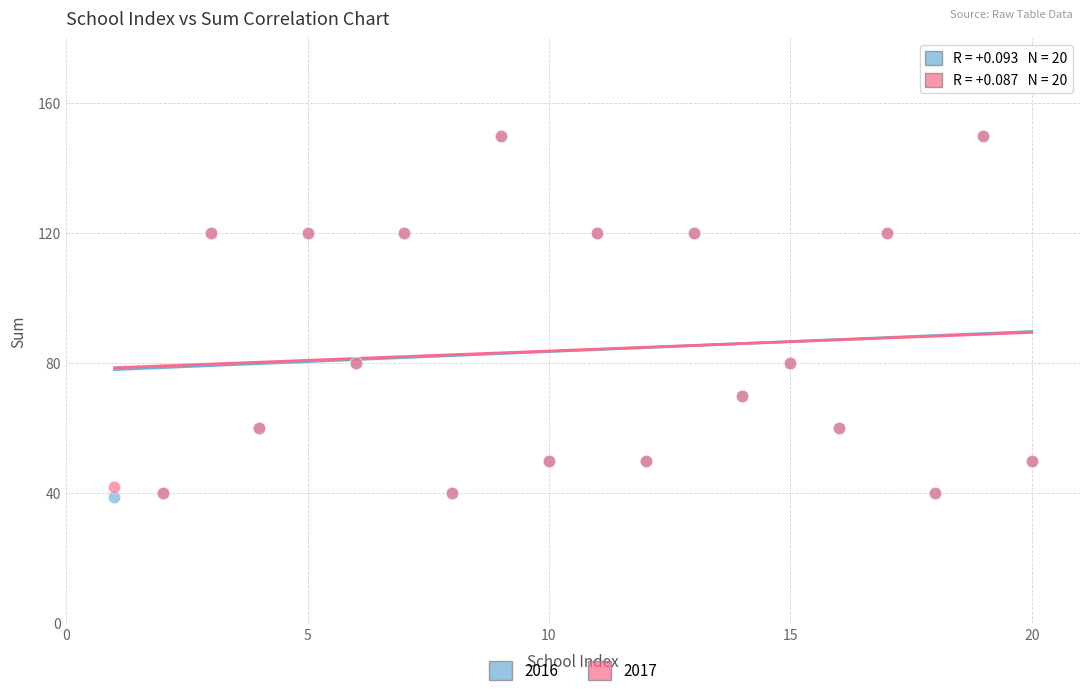

What are all the series names shown in the legend?

2016, 2017